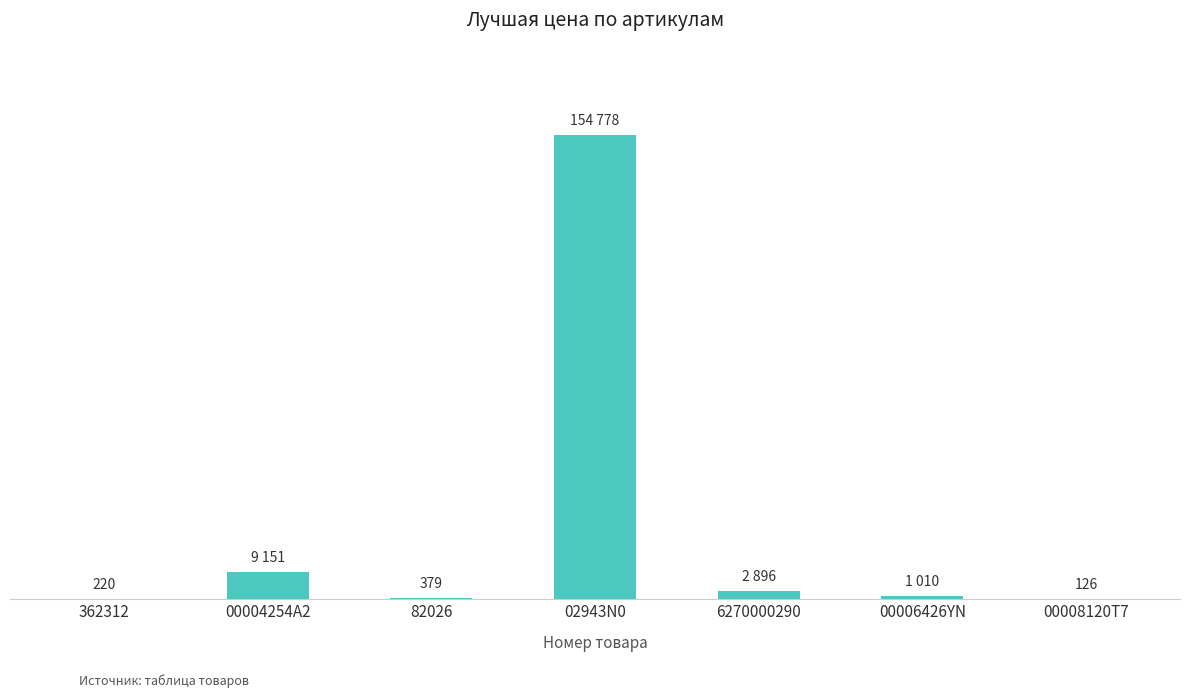

The chart shows a value of 677 at 82026. True or false?

False